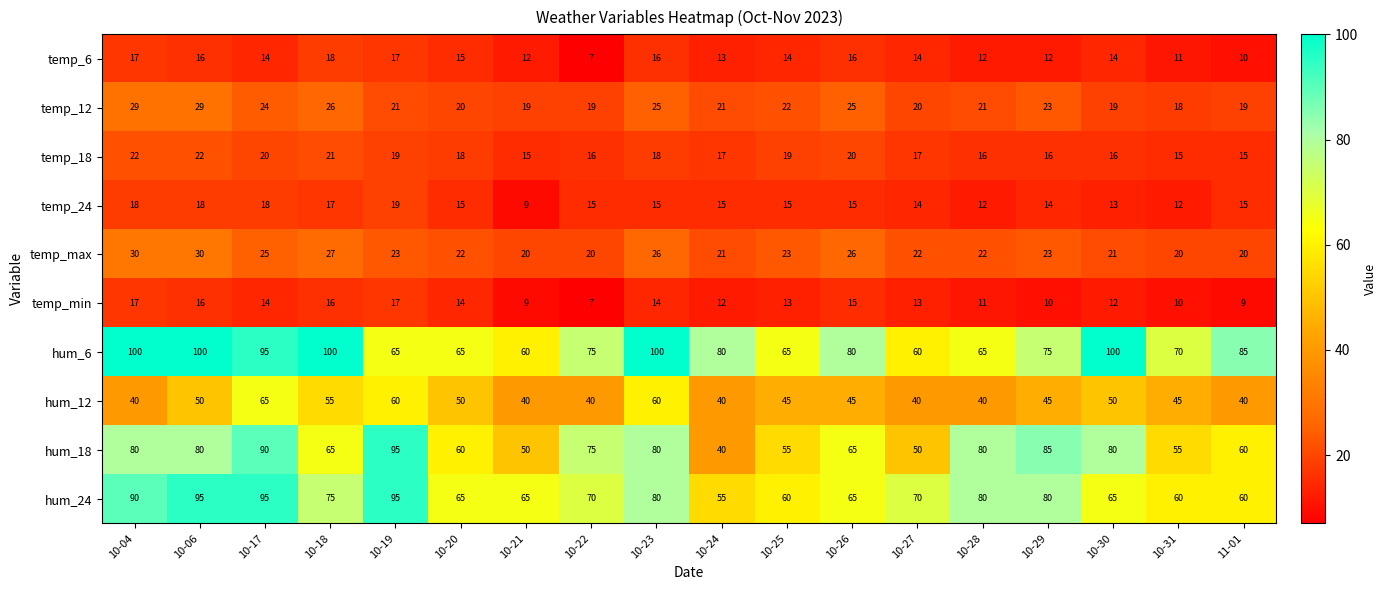

Is the value of temp_6 at 10-19 greater than the value of temp_max at 10-18?

No